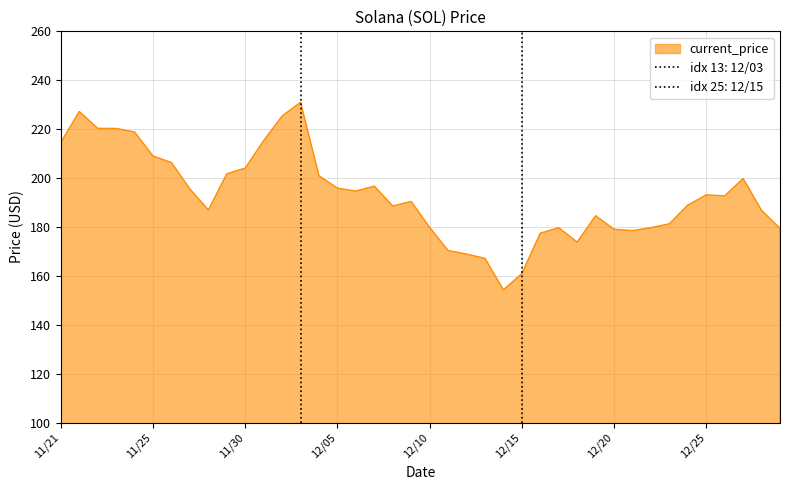

What is the value of the 26th point from the left?

160.9